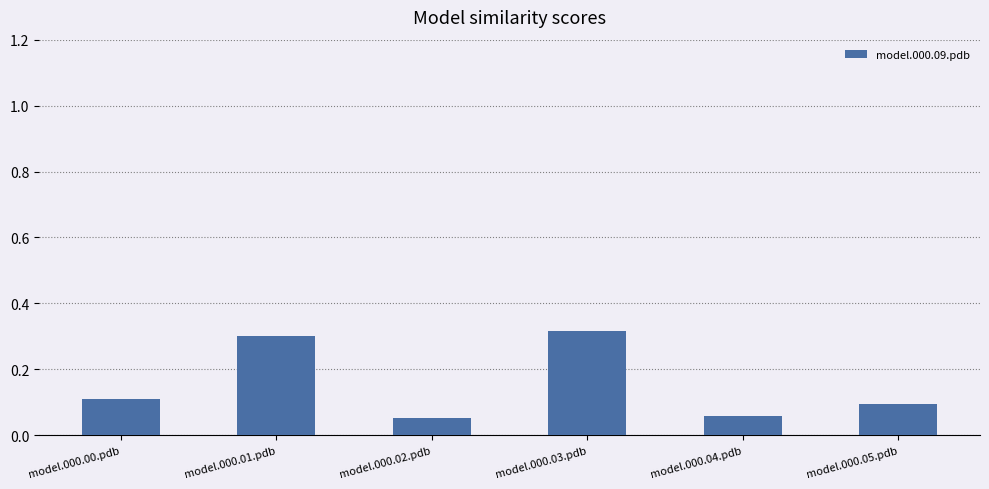

What is the label of the 3rd bar from the right?

model.000.03.pdb